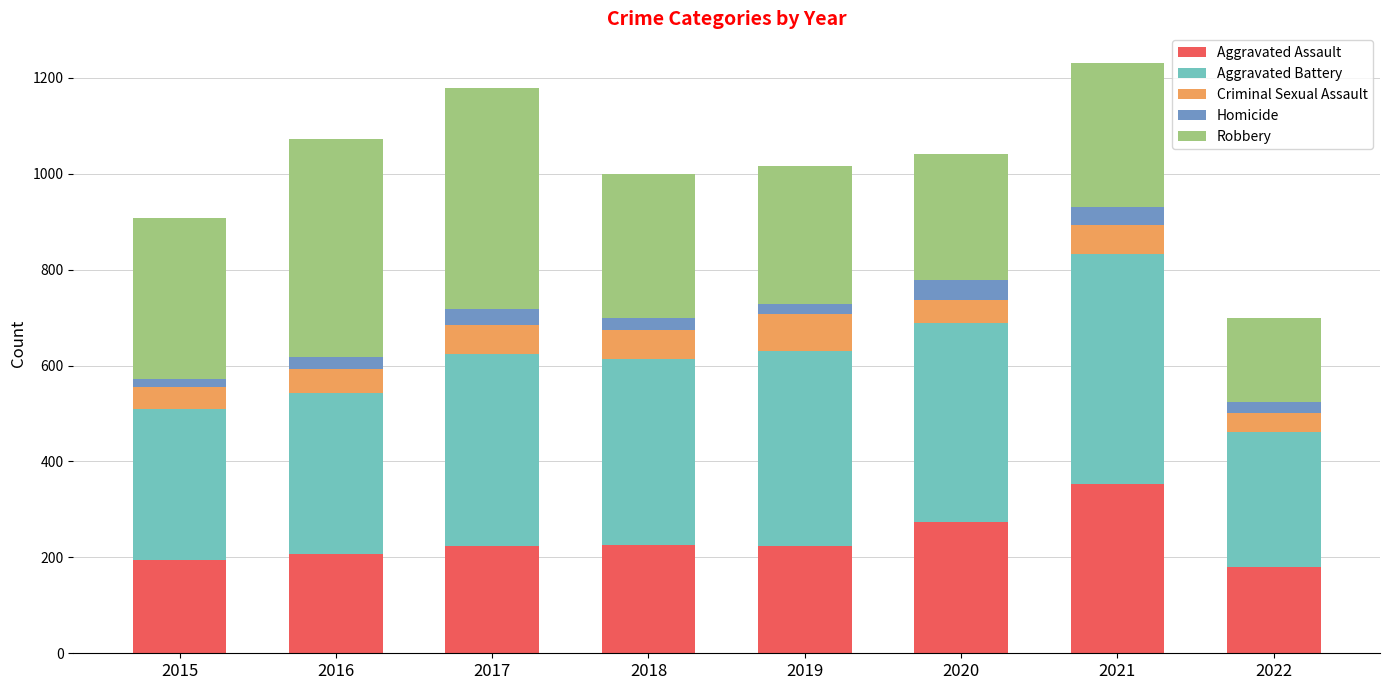

True or false: Aggravated Assault has a value of 225 at 2018.

True